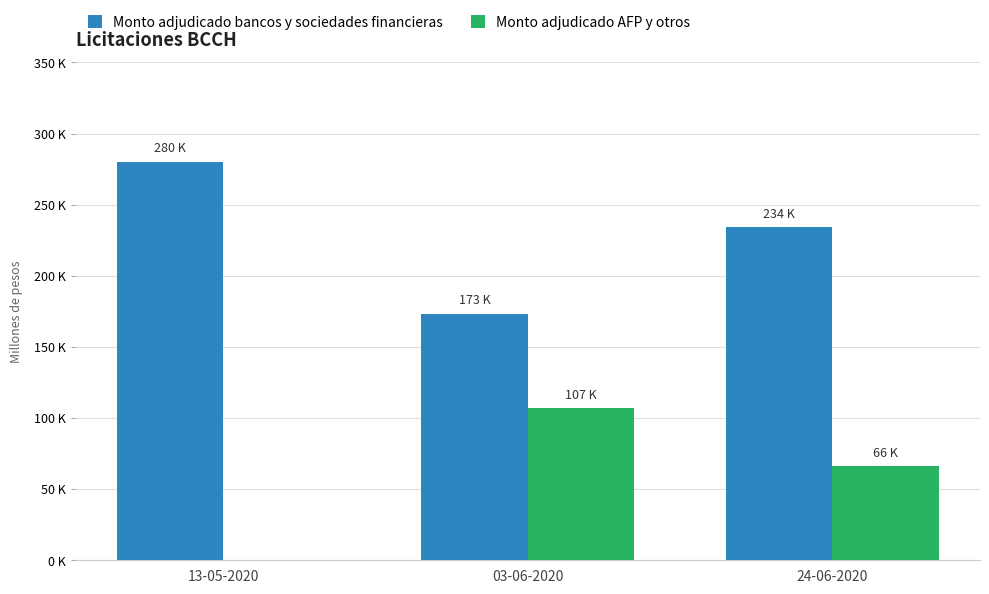

What is the value of the Monto adjudicado AFP y otros bar at the 2nd from the left?

106800